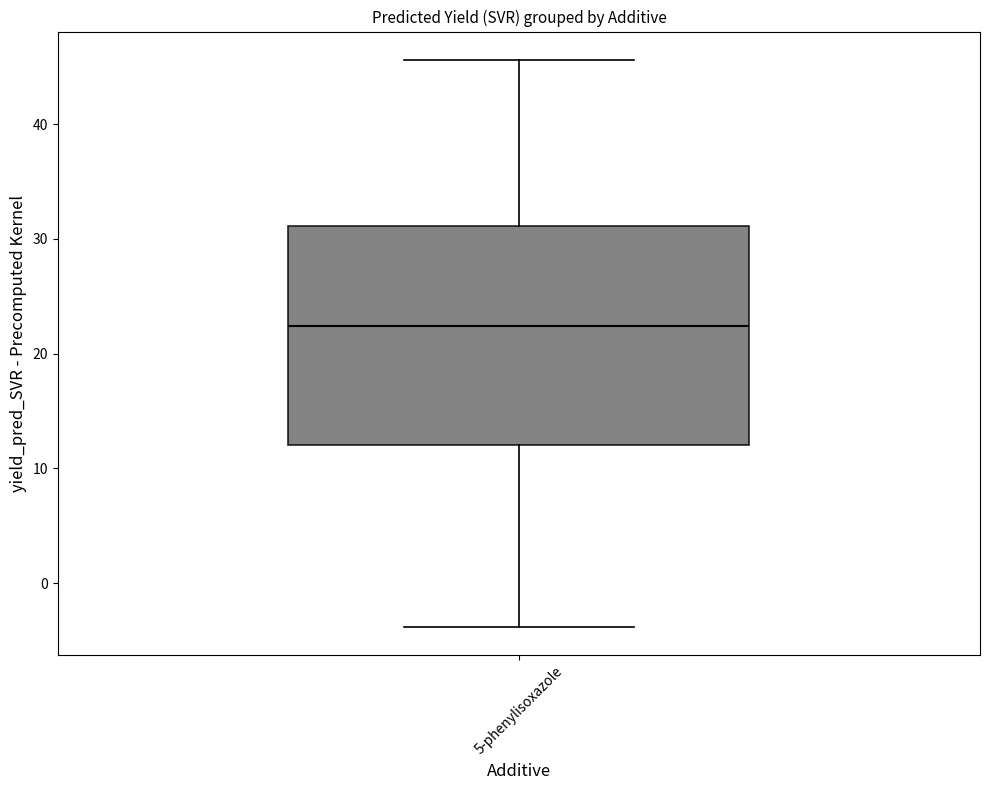

Read this box plot against the y-axis: the position of the median line, the range covered by the box, and the ends of both whiskers. The values are not printed on the chart, so give them approximately, as read against the axis.

median 22, box 12 to 31, whiskers -4 to 46